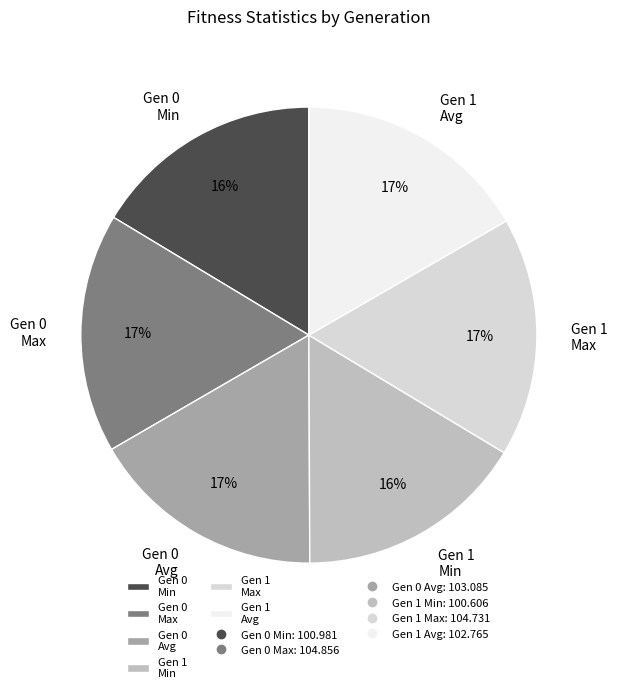

What percentage is the Gen 0 Min slice, to the nearest percent?

16%